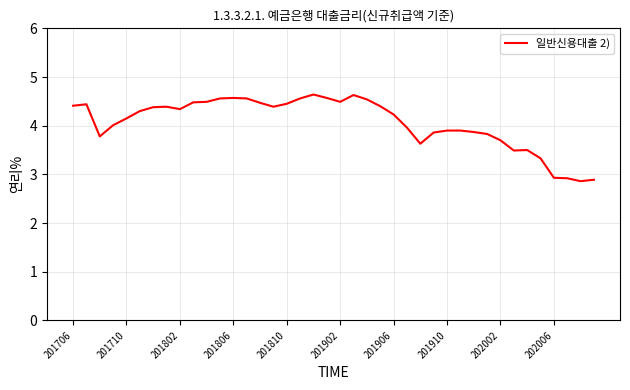

What is the difference between the maximum and minimum values?

1.8